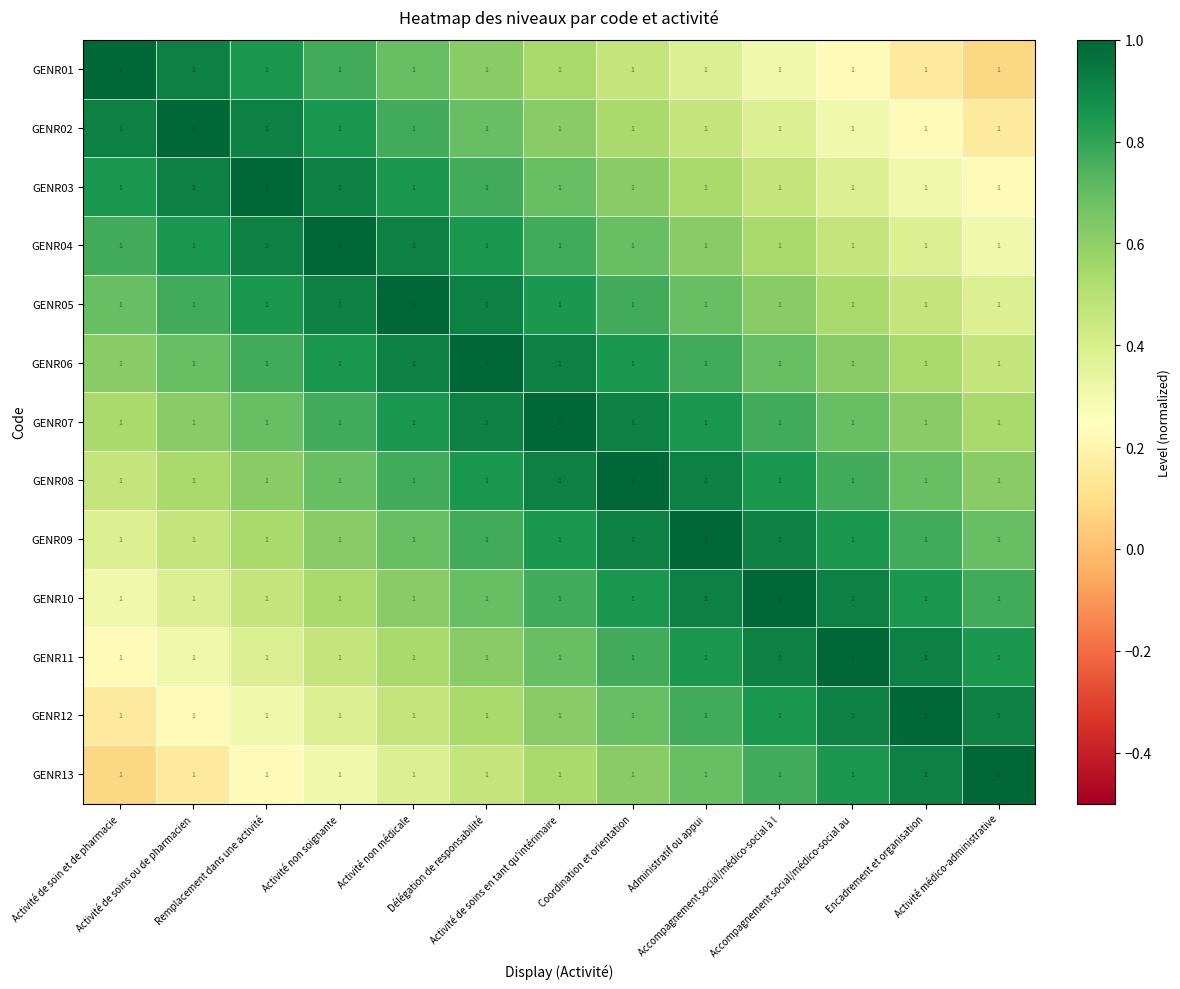

What is the spread (max minus min) of values at Activité de soin et de pharmacie?

0.9